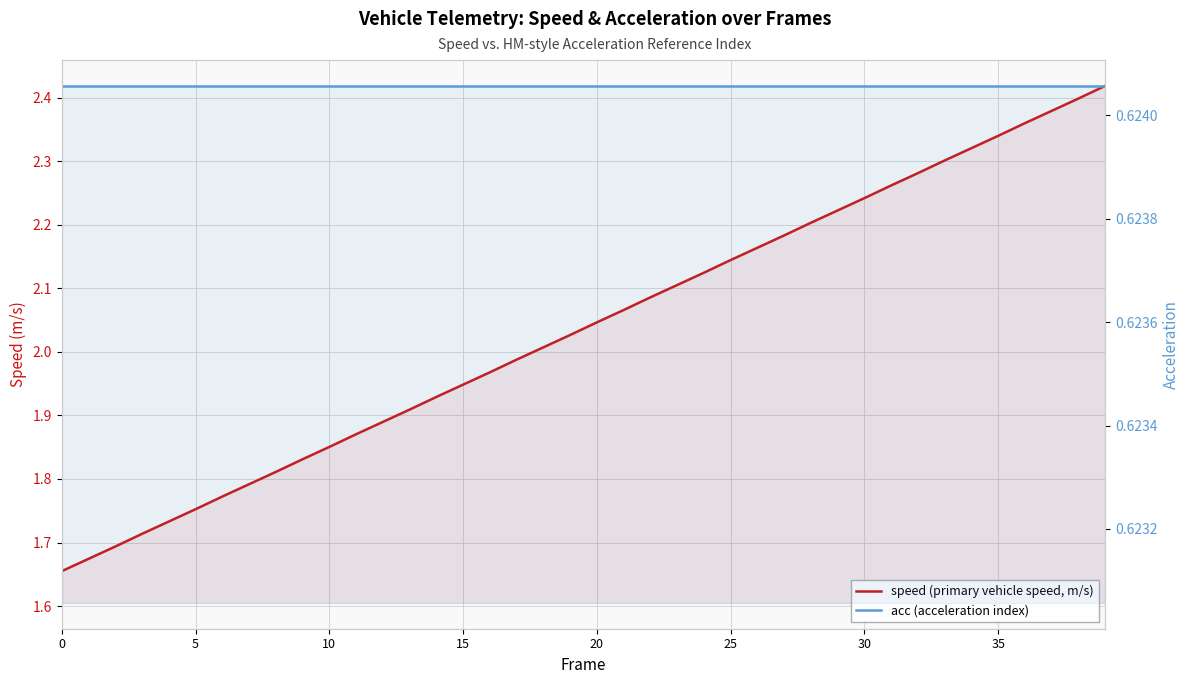

Which series changed the most between 25 and 37?

speed (primary vehicle speed, m/s)